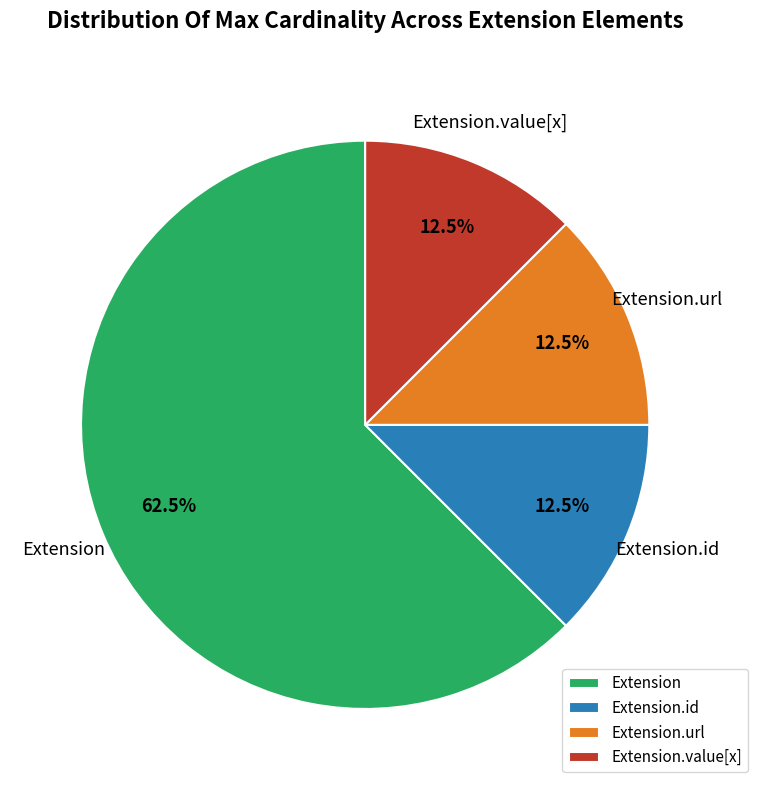

How many slices are in this pie chart?

4